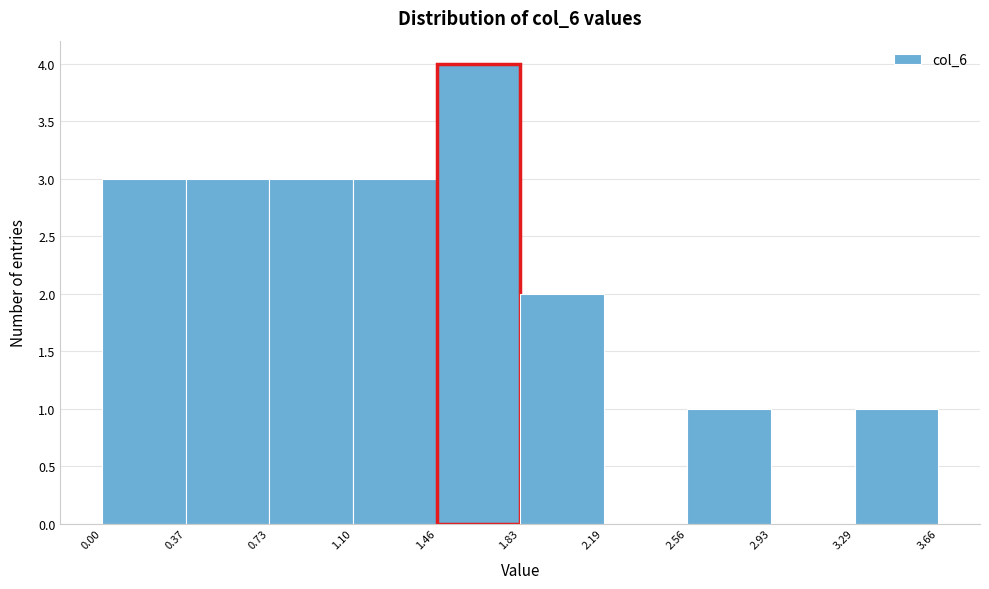

Reading left to right, transcribe this chart: for each bar, give the range it covers on the x-axis and its height. The values are not printed on the chart, so give them approximately, as read against the axis.

0.00 to 0.37: 3
0.37 to 0.73: 3
0.73 to 1.10: 3
1.10 to 1.46: 3
1.46 to 1.83: 4
1.83 to 2.19: 2
2.19 to 2.56: 0
2.56 to 2.93: 1
2.93 to 3.29: 0
3.29 to 3.66: 1